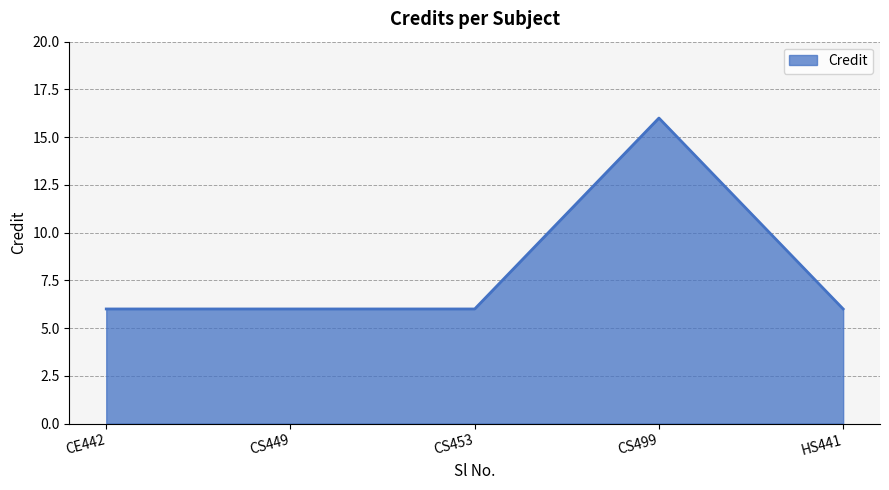

Count the number of data series in this chart.

1